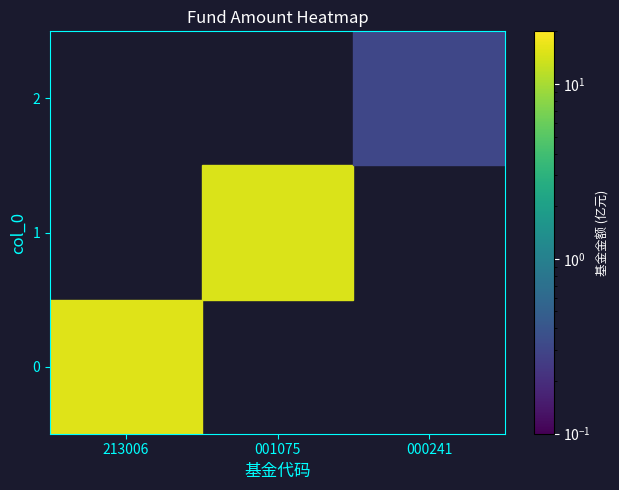

What is the difference between the maximum and minimum values?

15.2